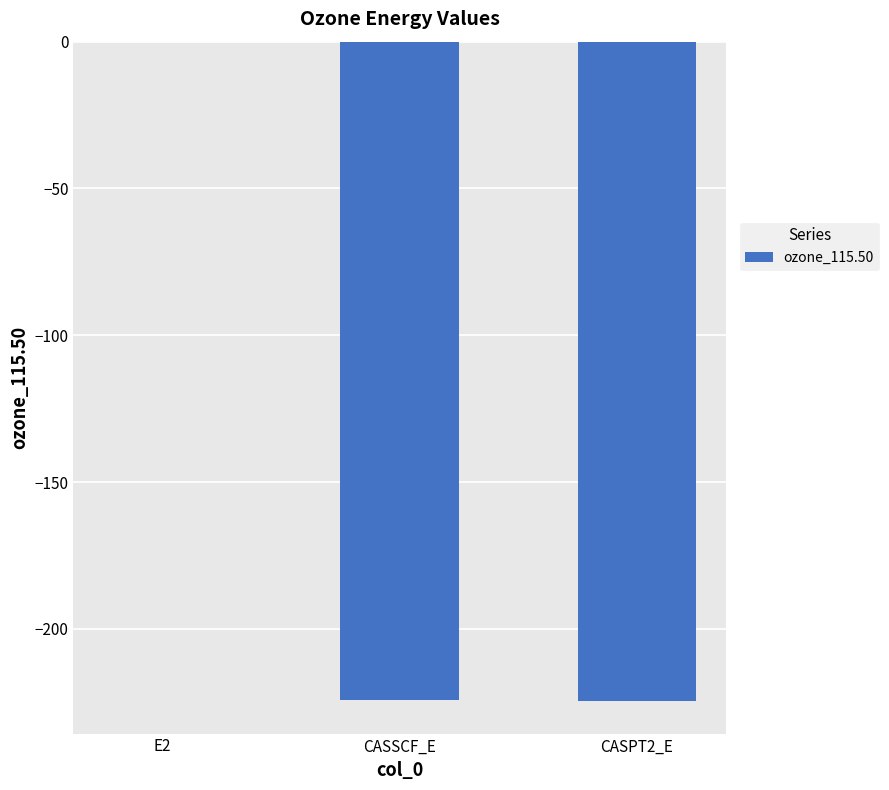

Read the value at CASPT2_E.

-224.5